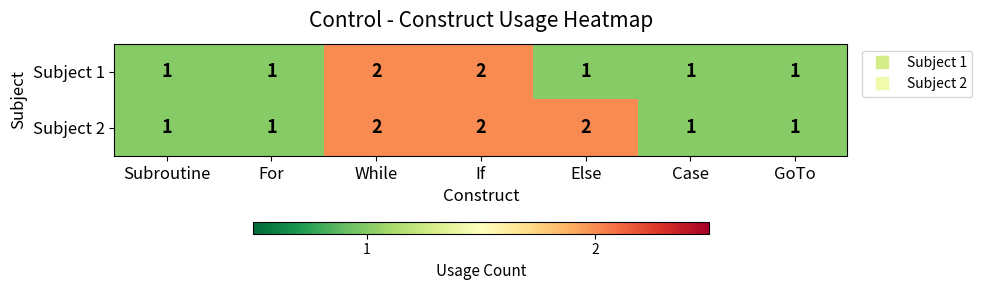

Reading left to right, transcribe all the data shown in this chart.

Subject 1: Subroutine=1	For=1	While=2	If=2	Else=1	Case=1	GoTo=1
Subject 2: Subroutine=1	For=1	While=2	If=2	Else=2	Case=1	GoTo=1